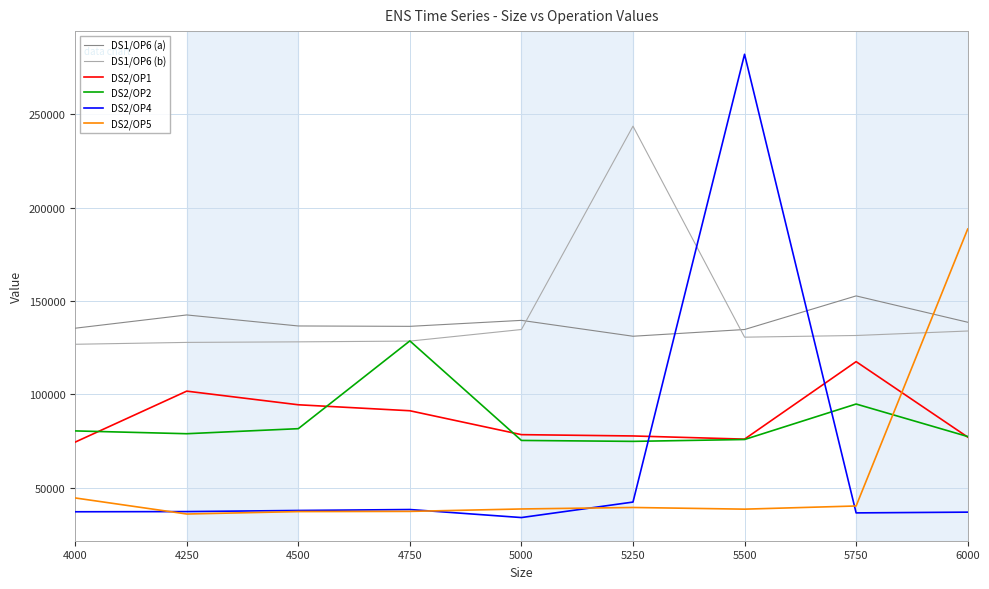

At how many categories does at least one series exceed 61237?

9